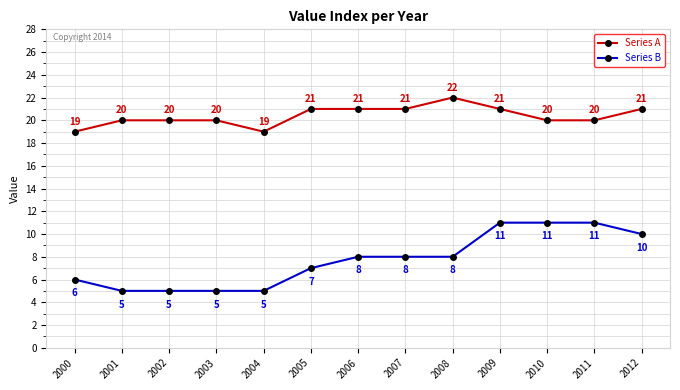

Reading left to right, extract all data points from this chart.

Series A: 19	20	20	20	19	21	21	21	22	21	20	20	21
Series B: 6	5	5	5	5	7	8	8	8	11	11	11	10